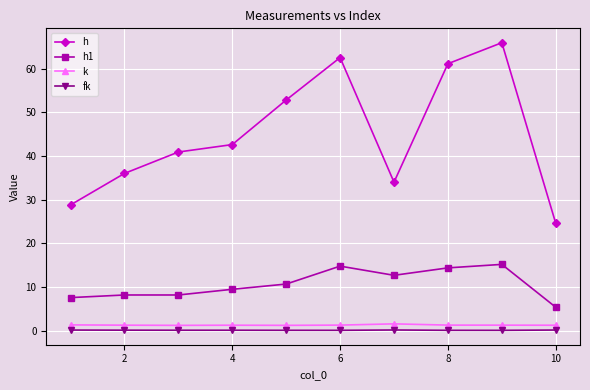

What is the value of the k point at the 7th from the left?

1.6